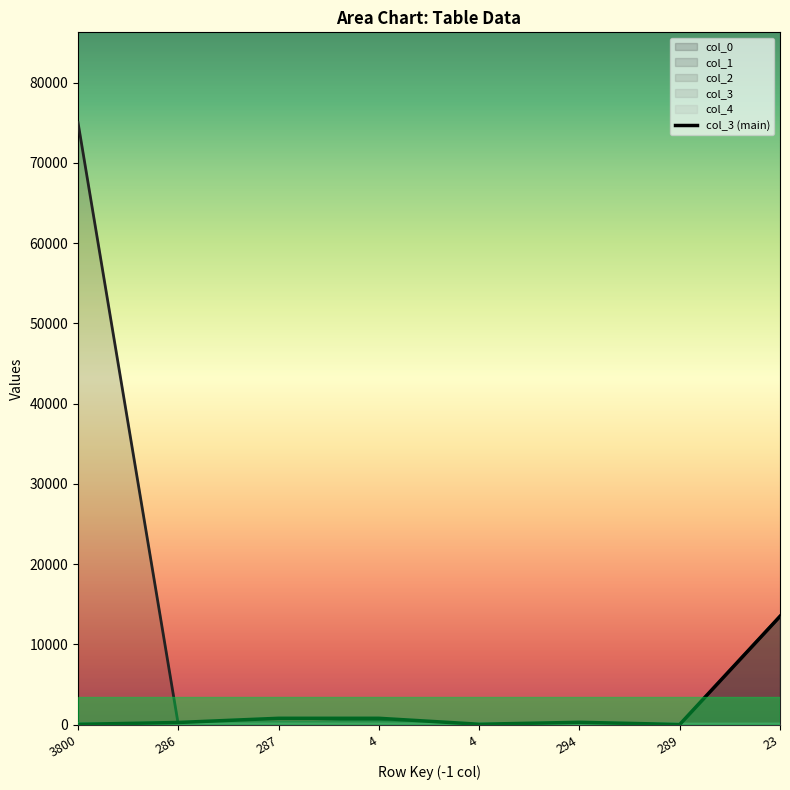

True or false: col_0 has a value of 41231 at 0.

False